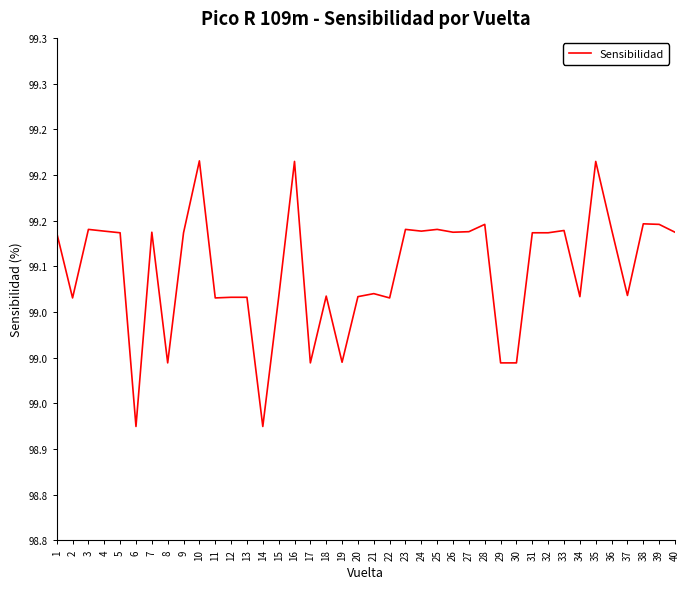

Does the chart display data point markers on the line(s)?

No